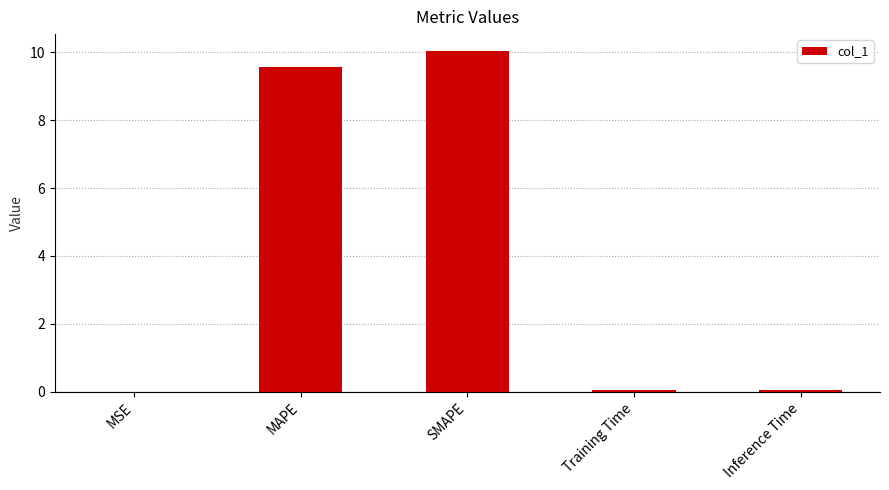

Between MSE and MAPE, which is larger?

MAPE